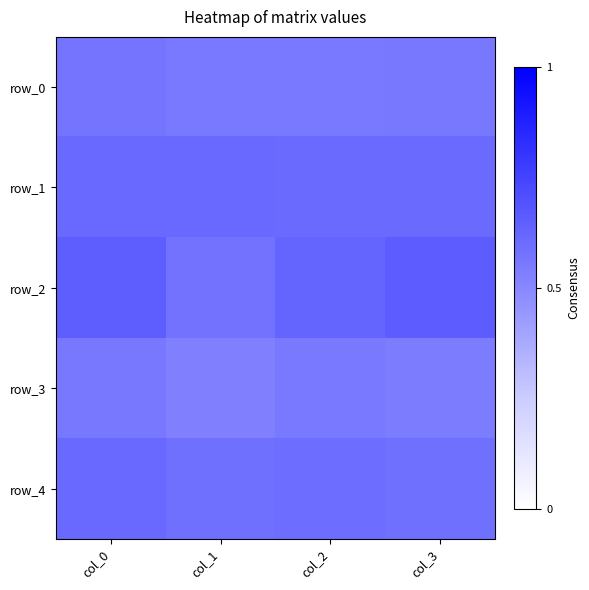

What is the difference between the highest and lowest values at col_2?

0.1